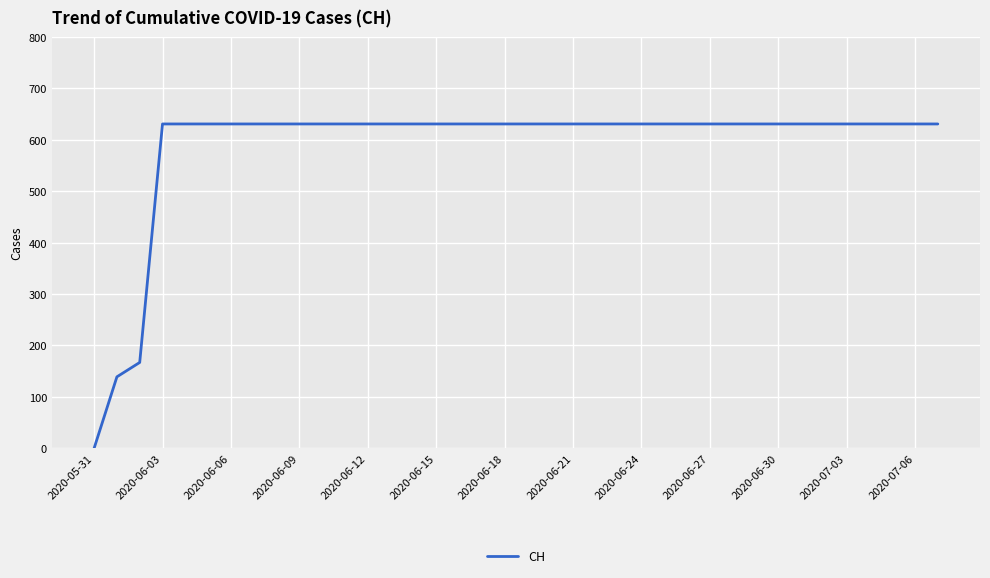

Reading left to right, transcribe all the data shown in this chart.

0	139	167	631	631	631	631	631	631	631	631	631	631	631	631	631	631	631	631	631	631	631	631	631	631	631	631	631	631	631	631	631	631	631	631	631	631	631